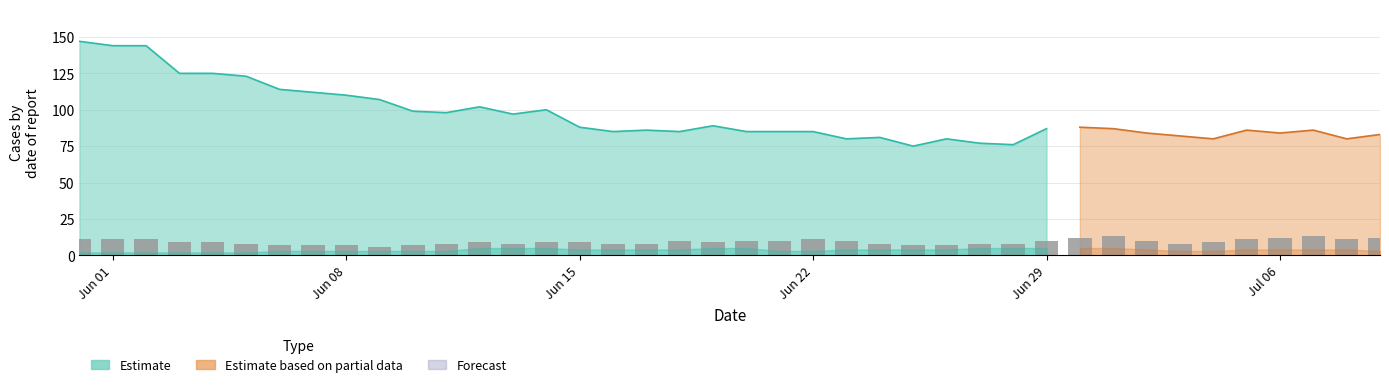

Which has a higher value, 2 or 6?

2